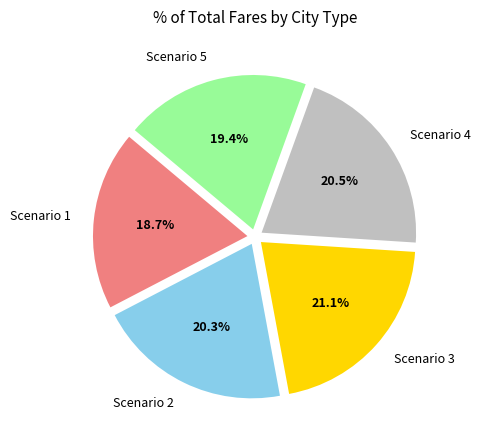

Count the number of slices in the pie.

5